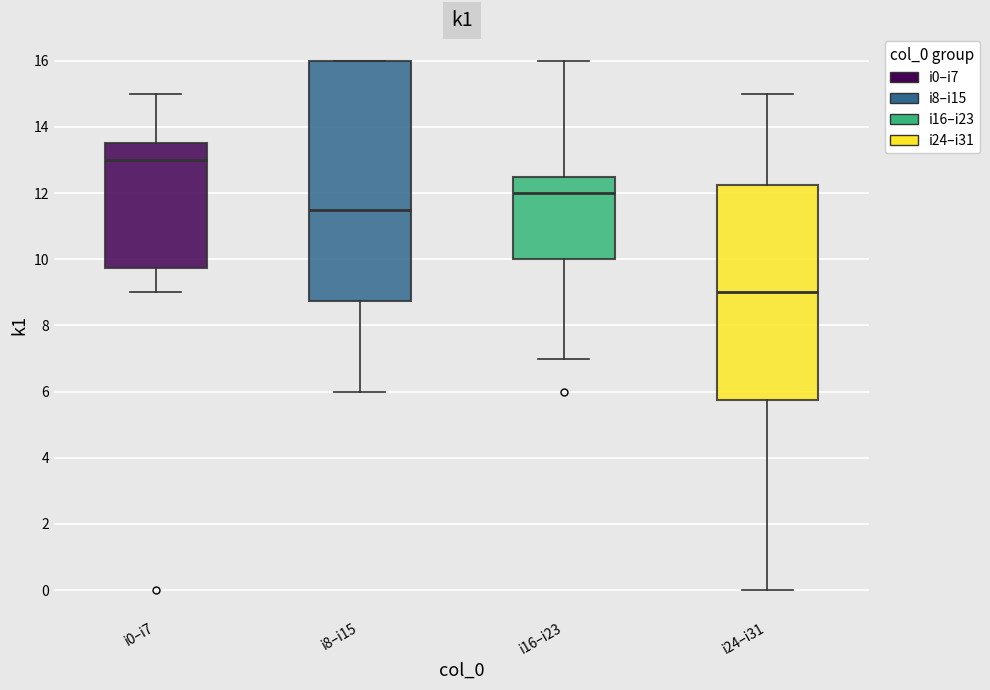

Where is the lower edge of the box for i24–i31 on the y-axis? The values are not printed on the chart, so give them approximately, as read against the axis.

5.8